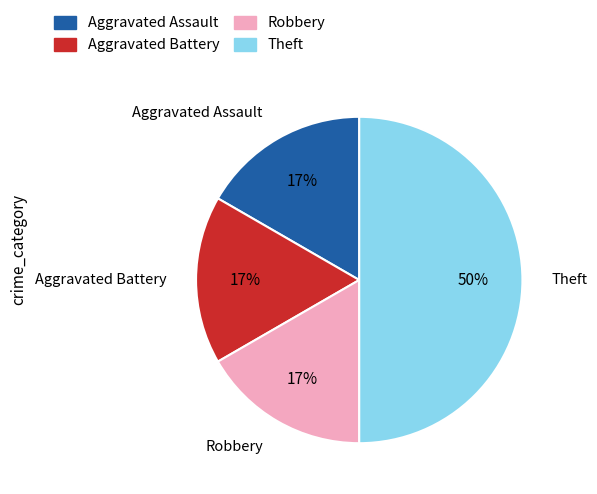

Do Aggravated Battery and Robbery together represent more than half of the pie?

No